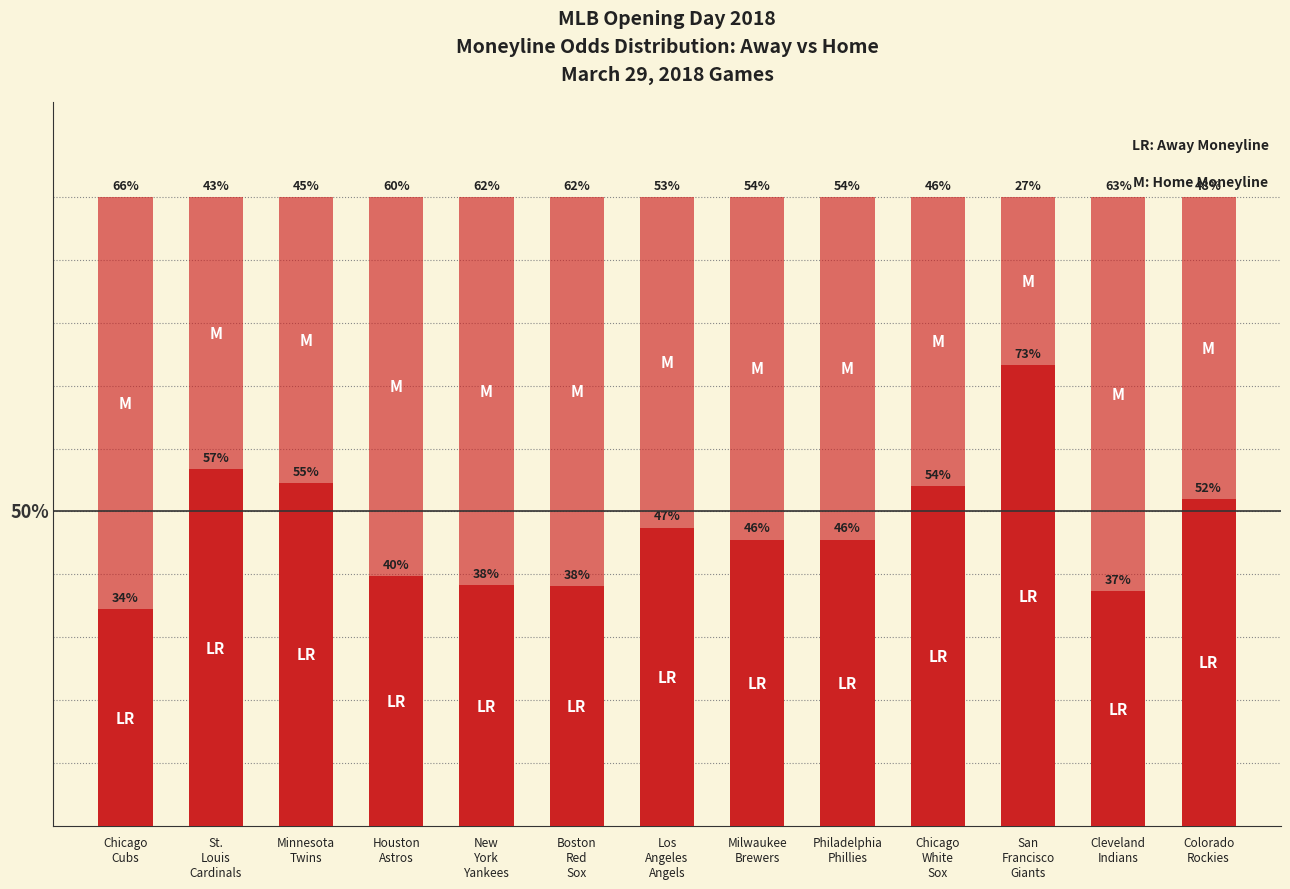

Does the chart contain any negative values?

No